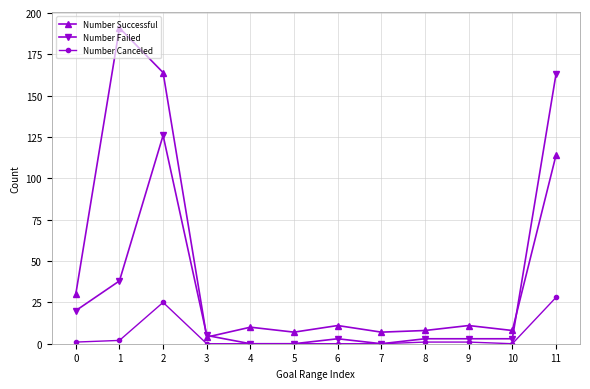

What is the difference between the second highest and minimum values in the Number Failed series?

126